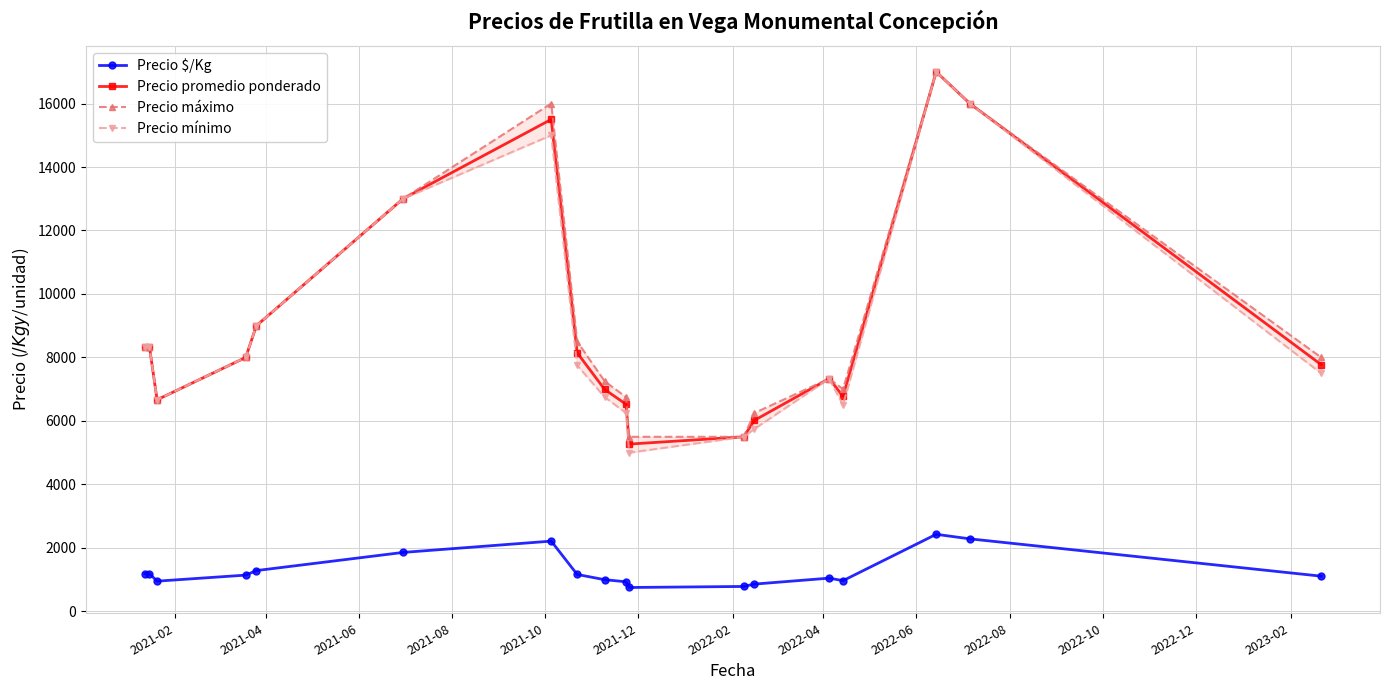

What is the value of the Precio promedio ponderado point at the 2nd from the left?

8333.3